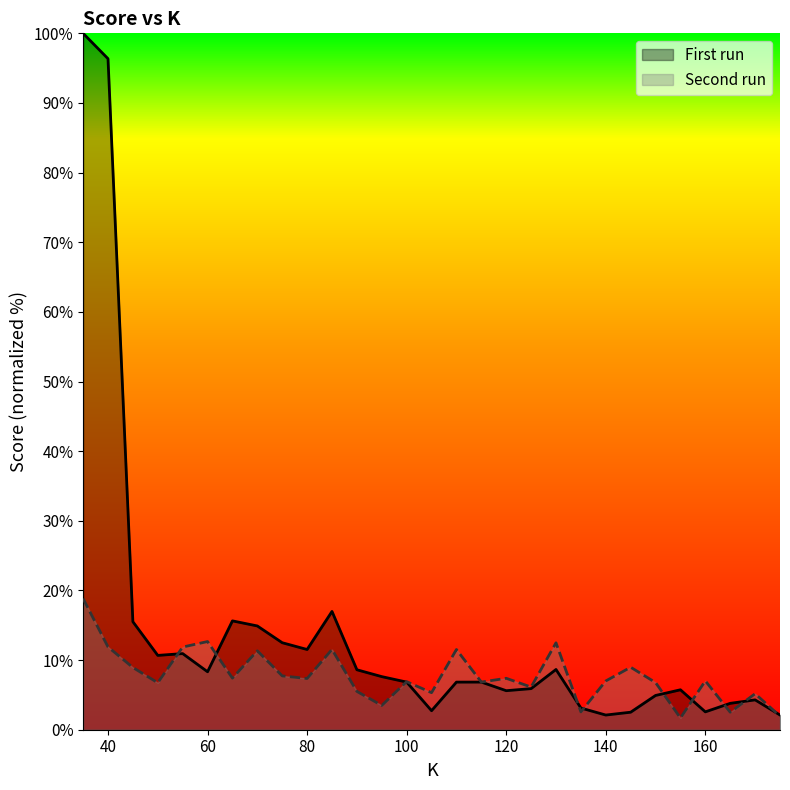

The value of First run at 120 is 5.6. True or false?

True